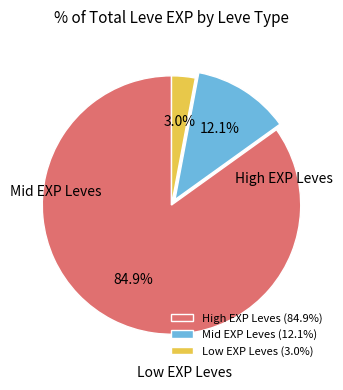

Rank the categories by value from lowest to highest.

Low EXP Leves (3.0%), Mid EXP Leves (12.1%), High EXP Leves (84.9%)